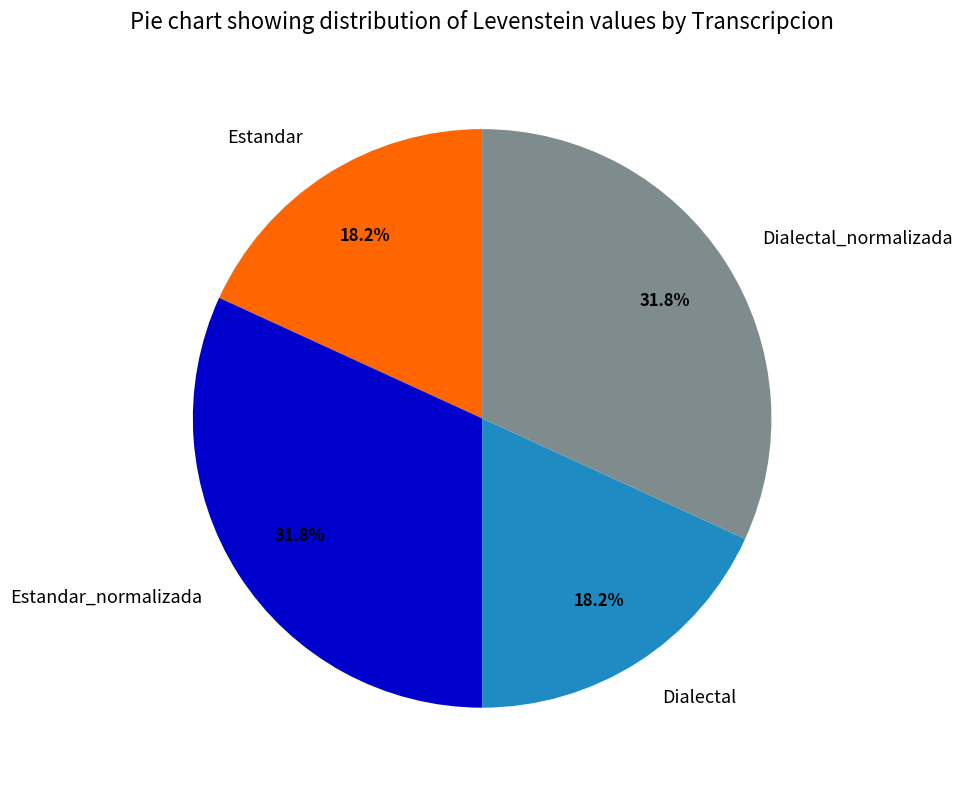

Is there a majority slice in this chart?

No